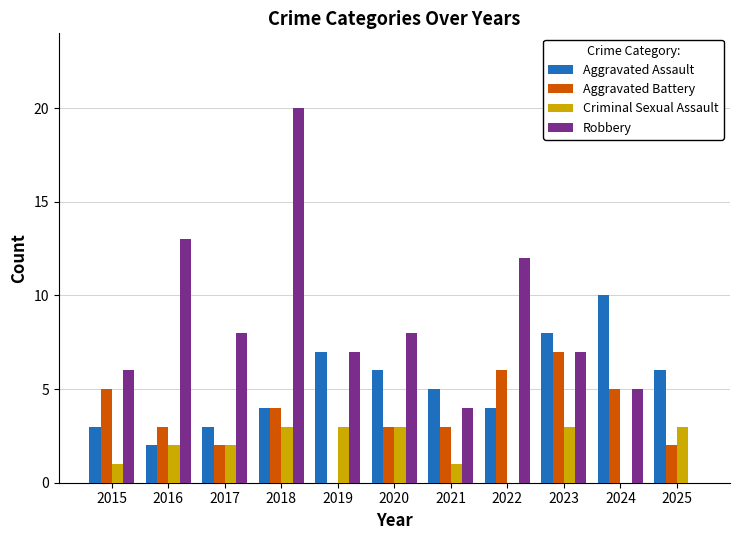

Which series changed the most between 2016 and 2020?

Robbery